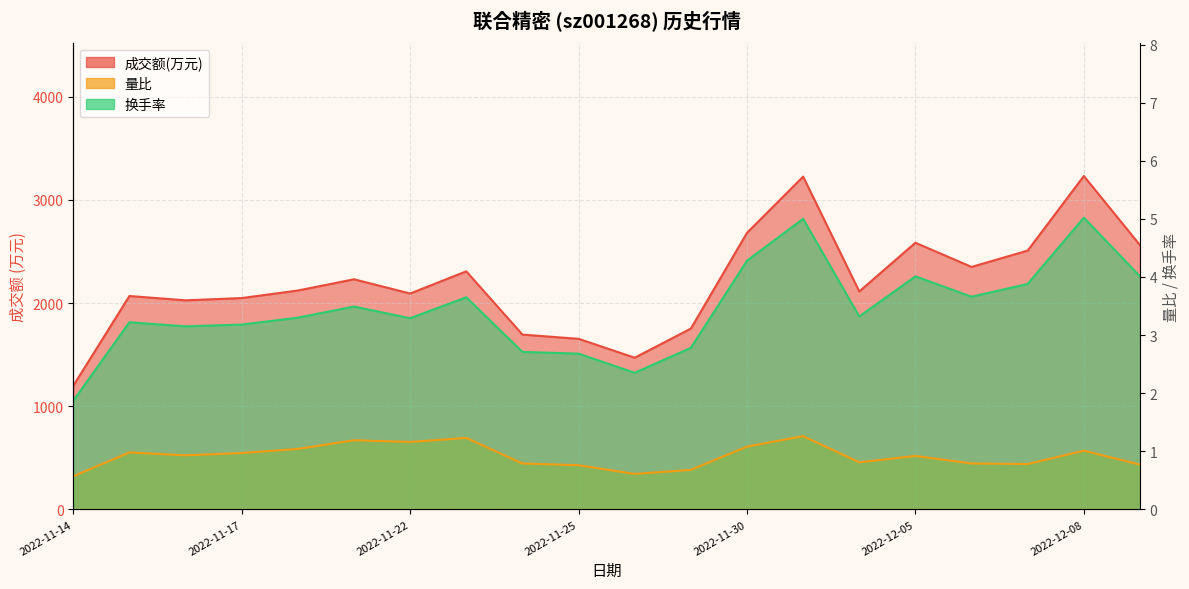

True or false: 换手率 and 量比 cross at least once.

False